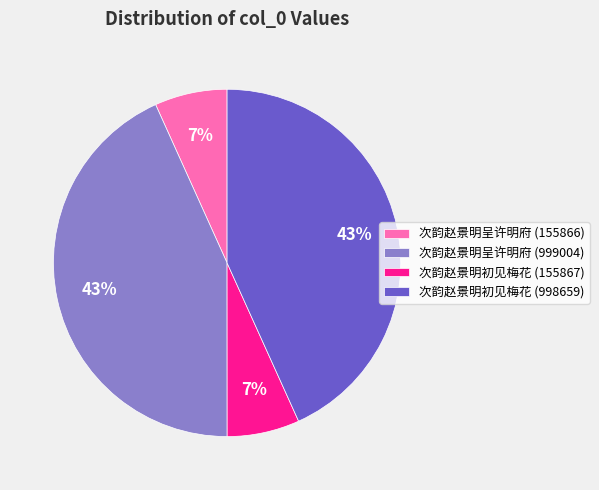

True or false: 次韵赵景明呈许明府 (999004) accounts for 43% of the total.

True